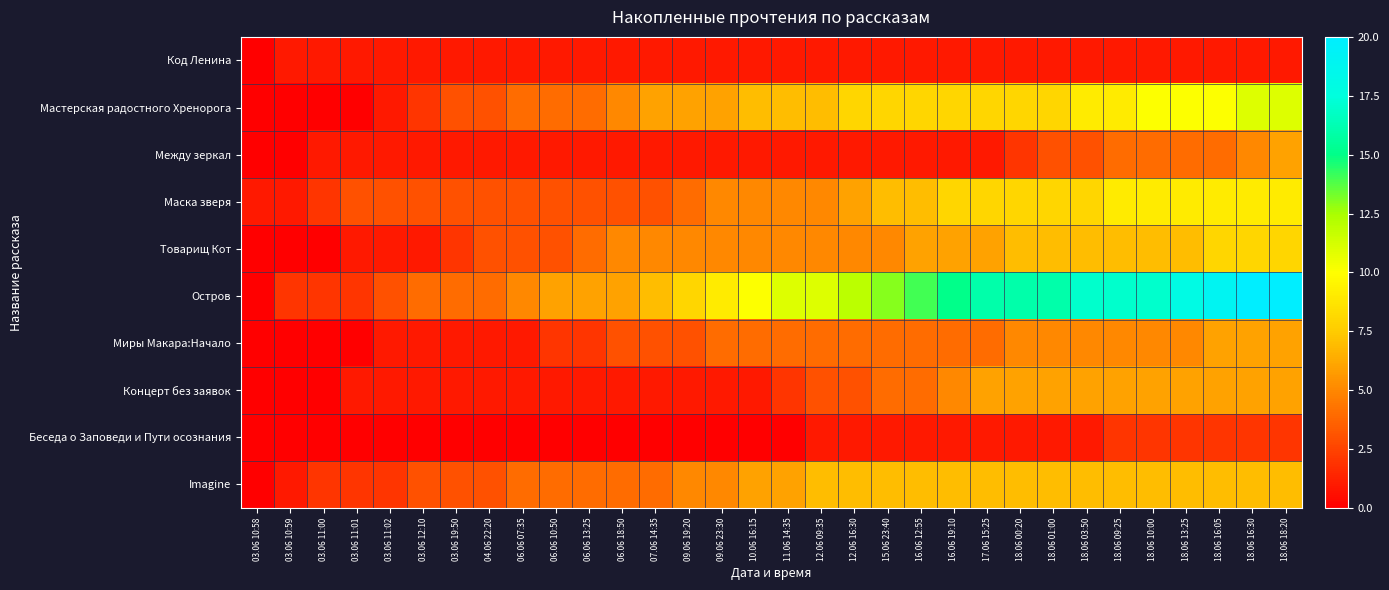

How many series are shown in this chart?

10